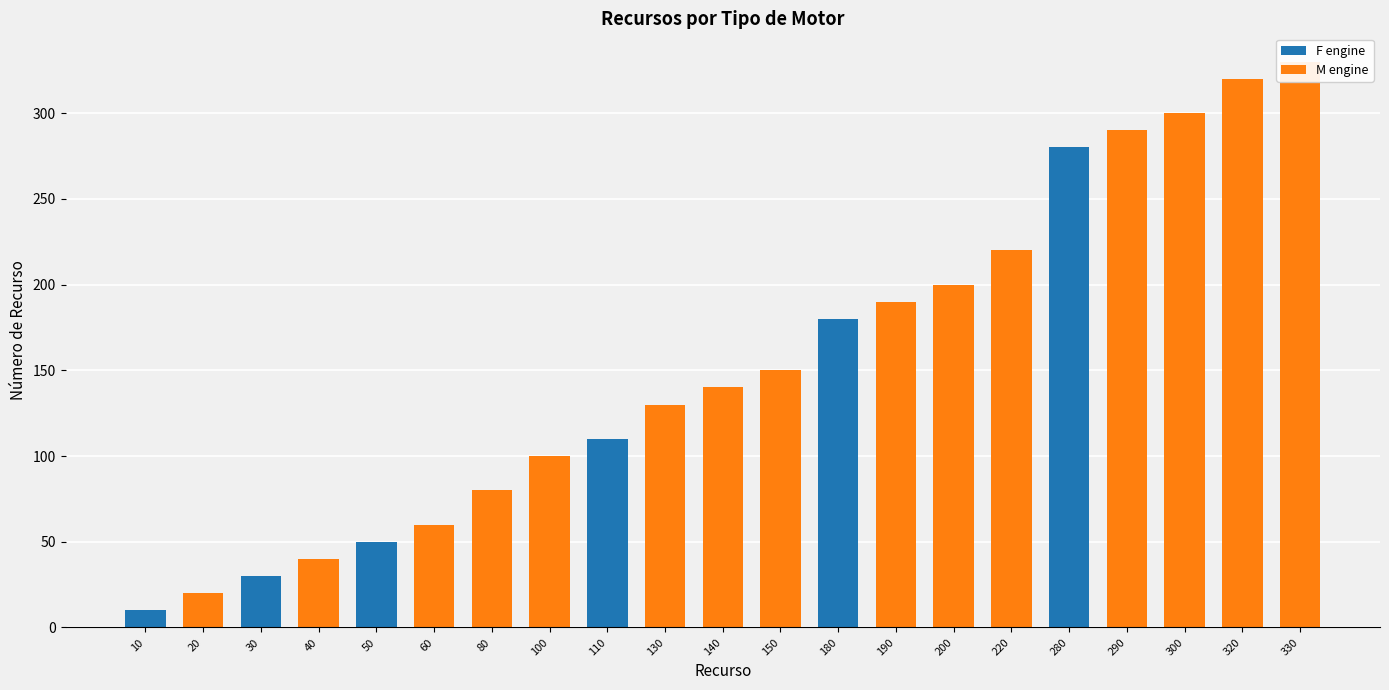

List the series in order of their peak value, highest first.

M engine, F engine